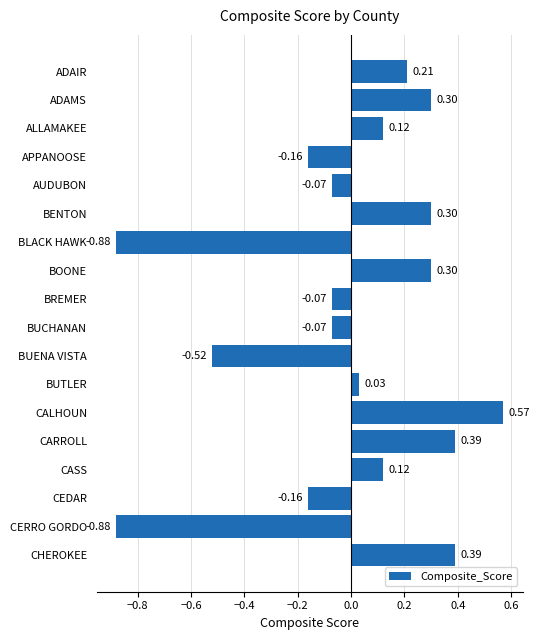

At which label is the value closest to 0?

BUTLER